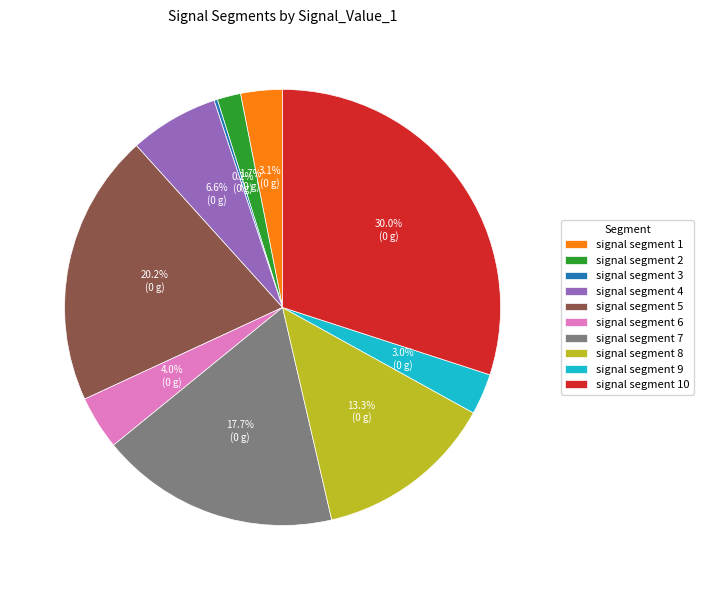

To the nearest percent, what is the difference between the largest and smallest slice percentages?

30%